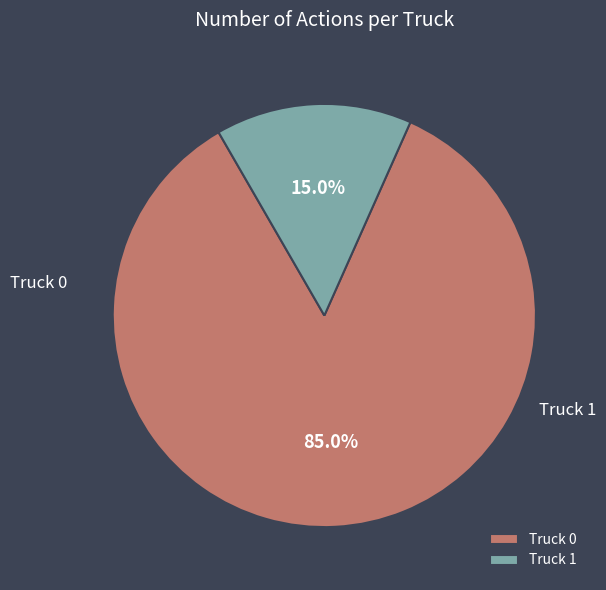

What is the largest slice in the pie chart?

Truck 0